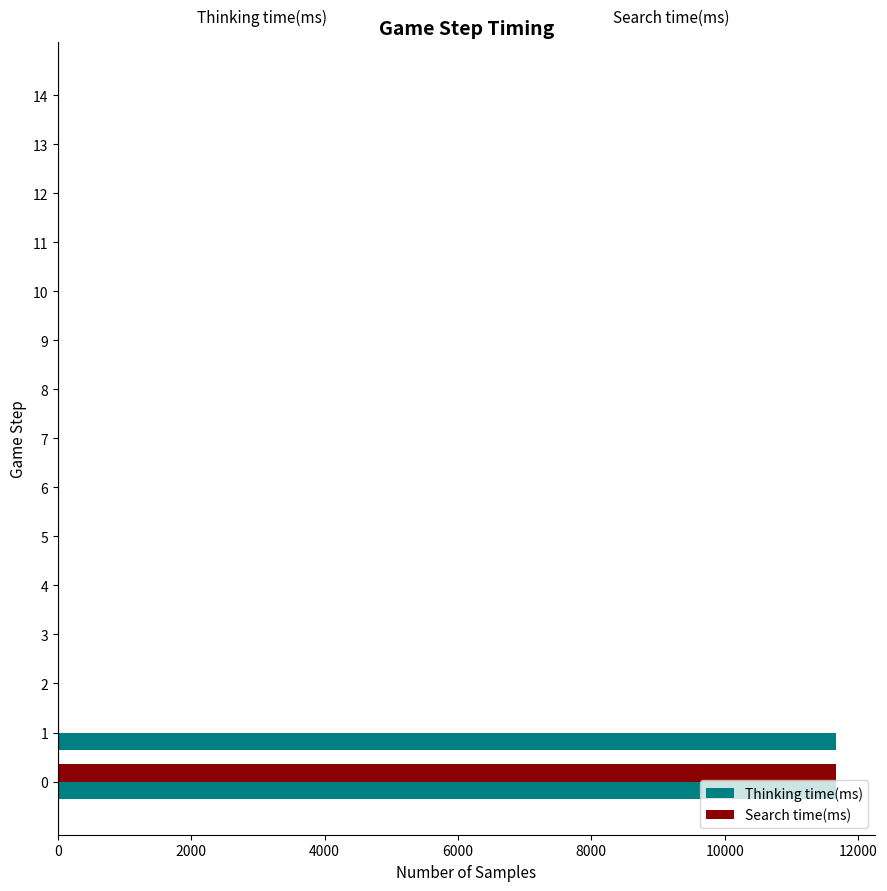

The value of Search time(ms) at 7 is 5412. True or false?

False